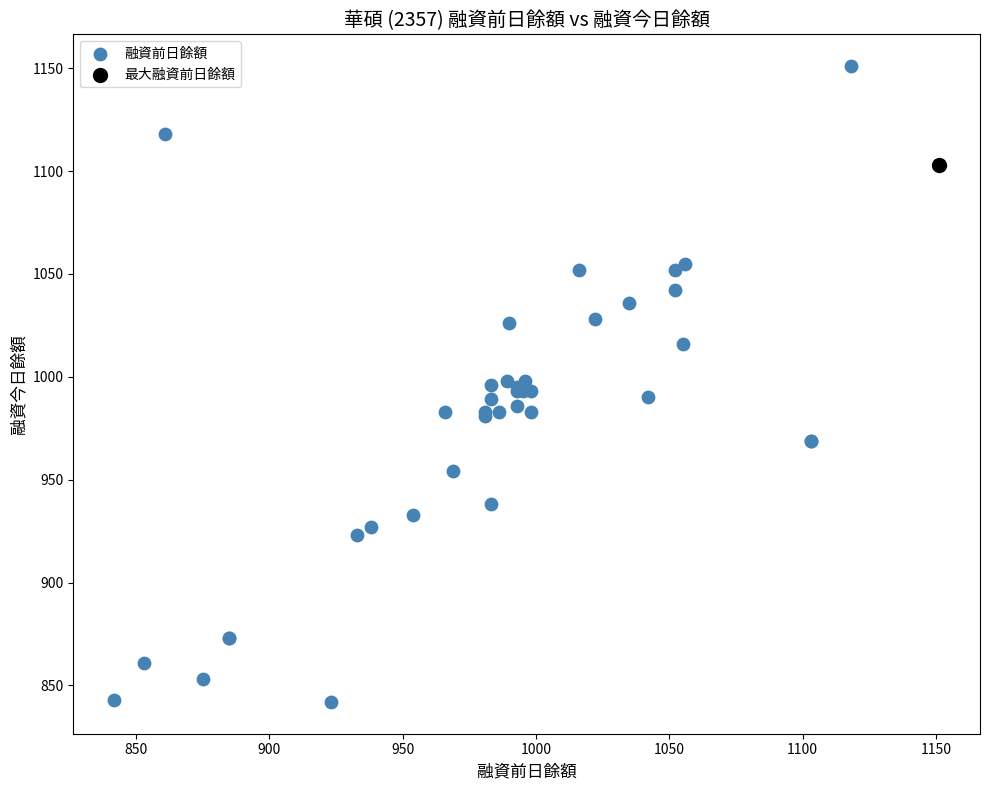

What are all the series names shown in the legend?

融資前日餘額, 最大融資前日餘額